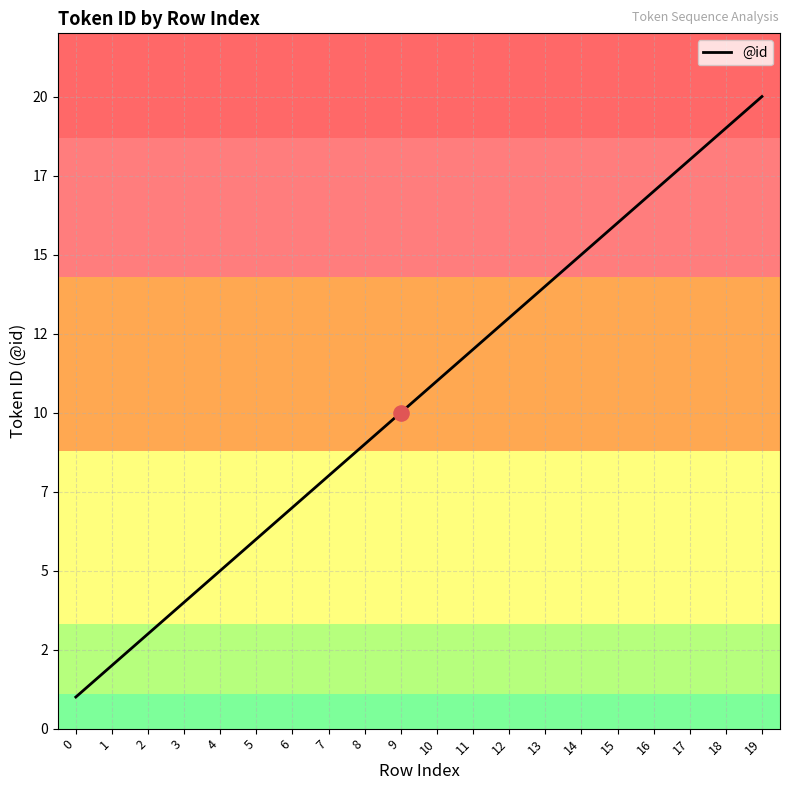

Approximately how many times larger is the value at 17 compared to 13?

1.3